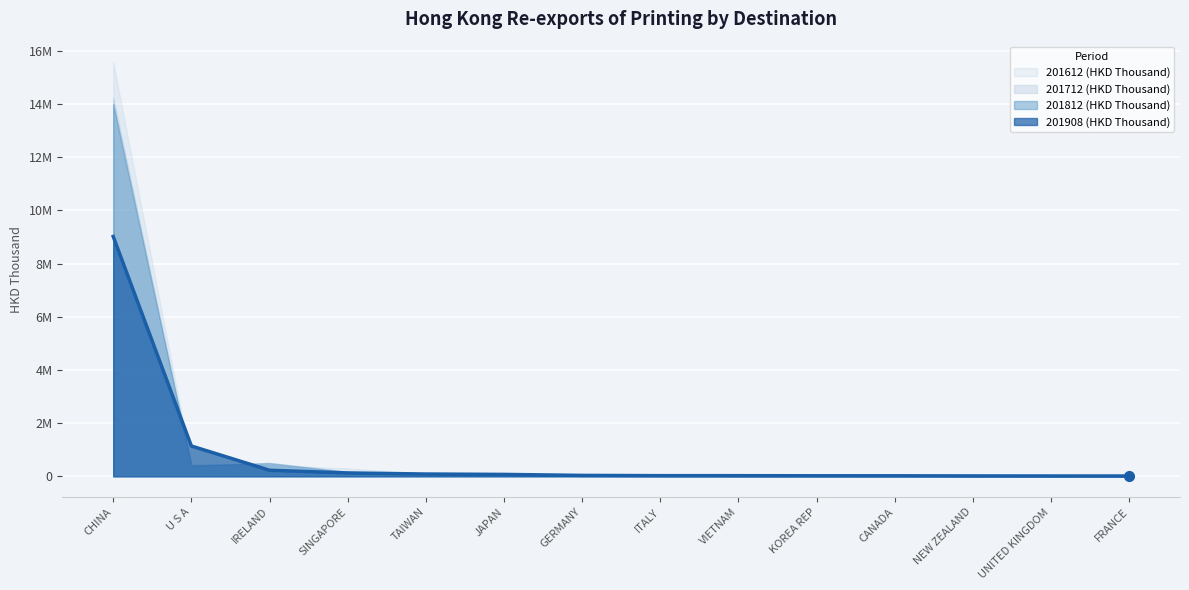

How many intersections are there between 201612 (HKD Thousand) and 201908 (HKD Thousand)?

4